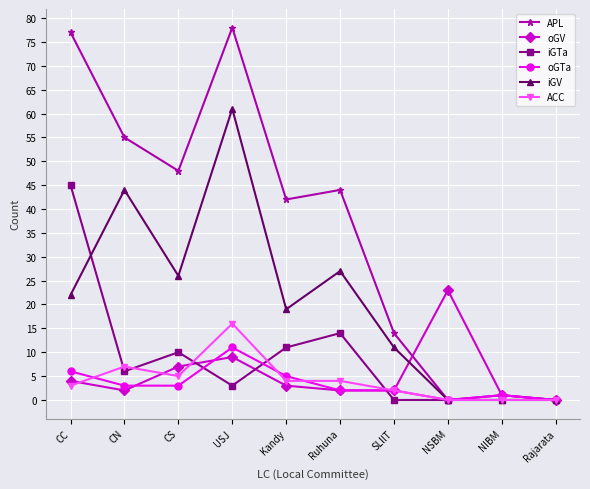

What position from the right is CC?

10